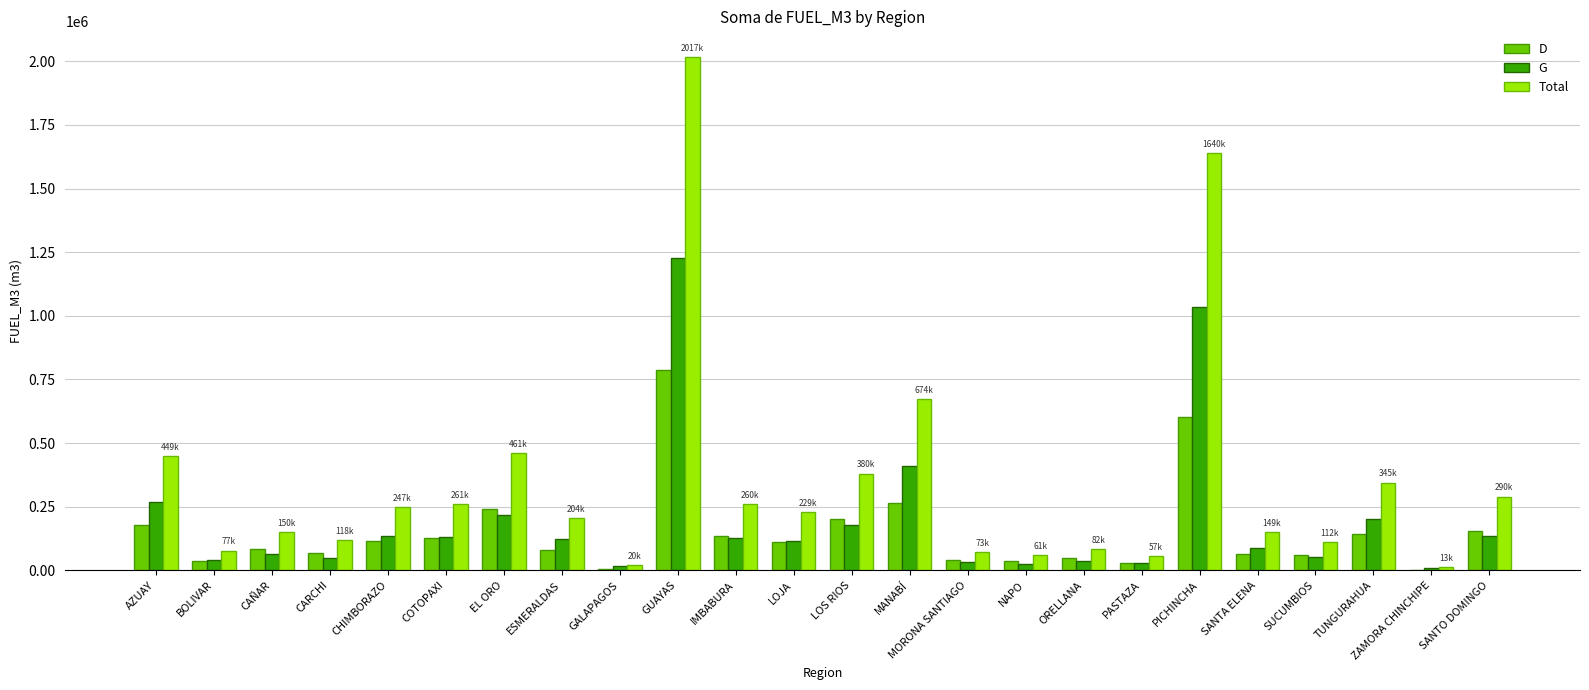

Which series changed the most between AZUAY and MANABÍ?

Total